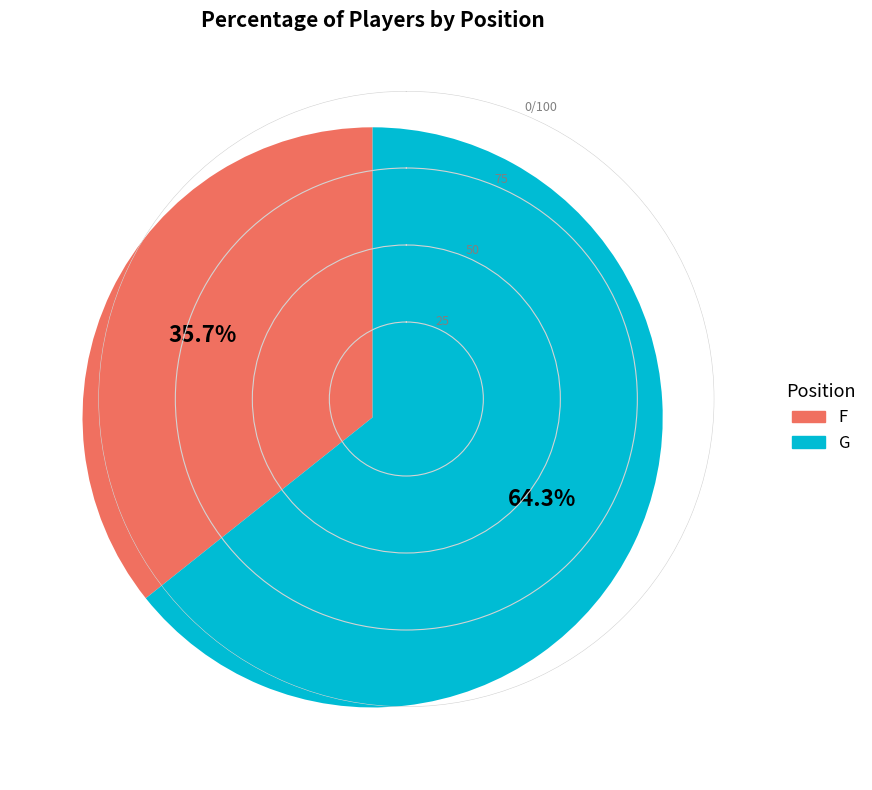

What is the smallest slice in the pie chart?

F